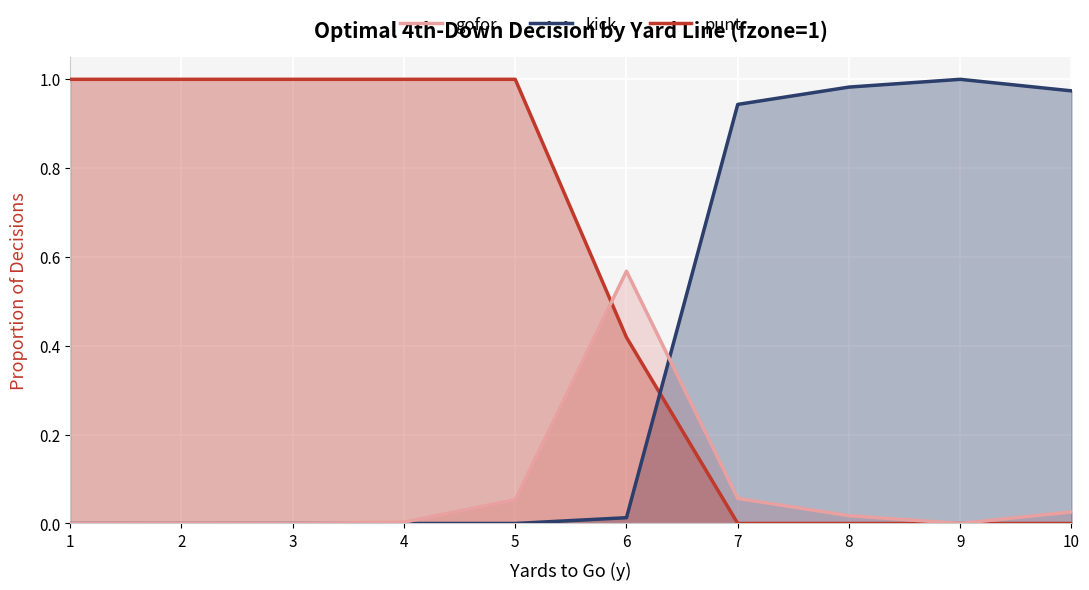

What is the value of the punt point at the 5th from the left?

1.0